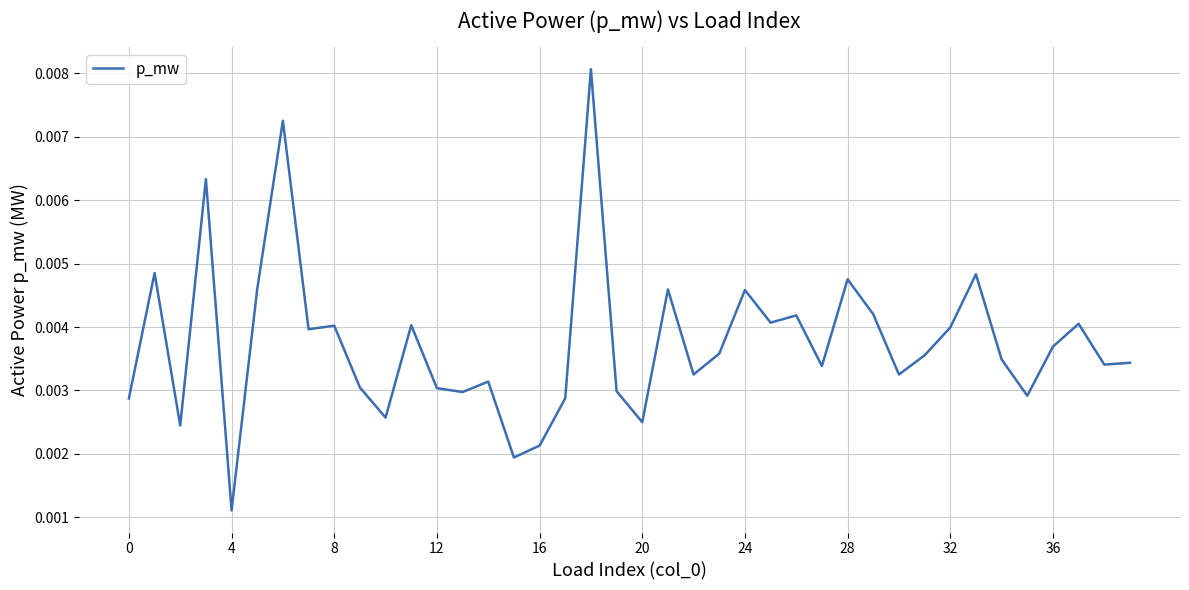

At which label is the value closest to 0?

4